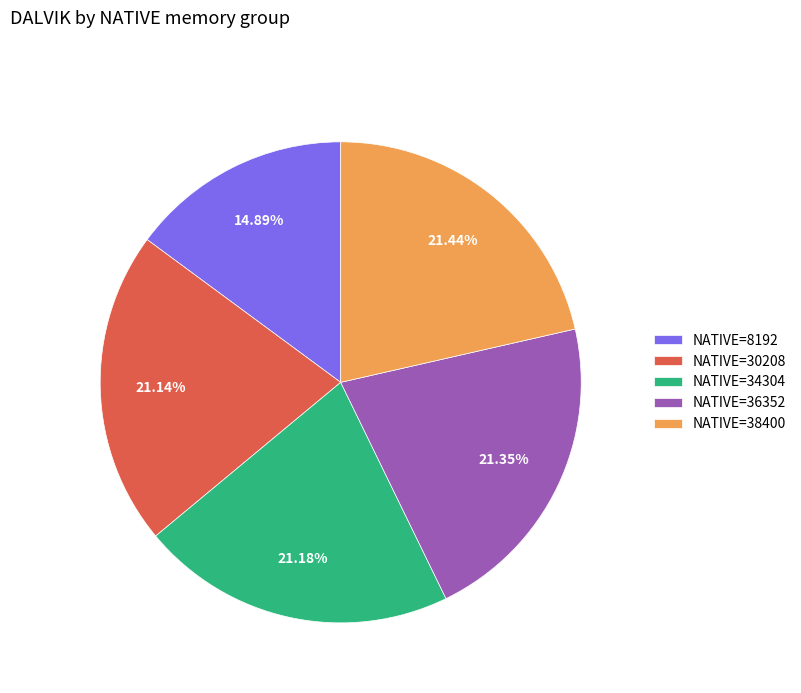

Do NATIVE=8192 and NATIVE=30208 together represent more than half of the pie?

No